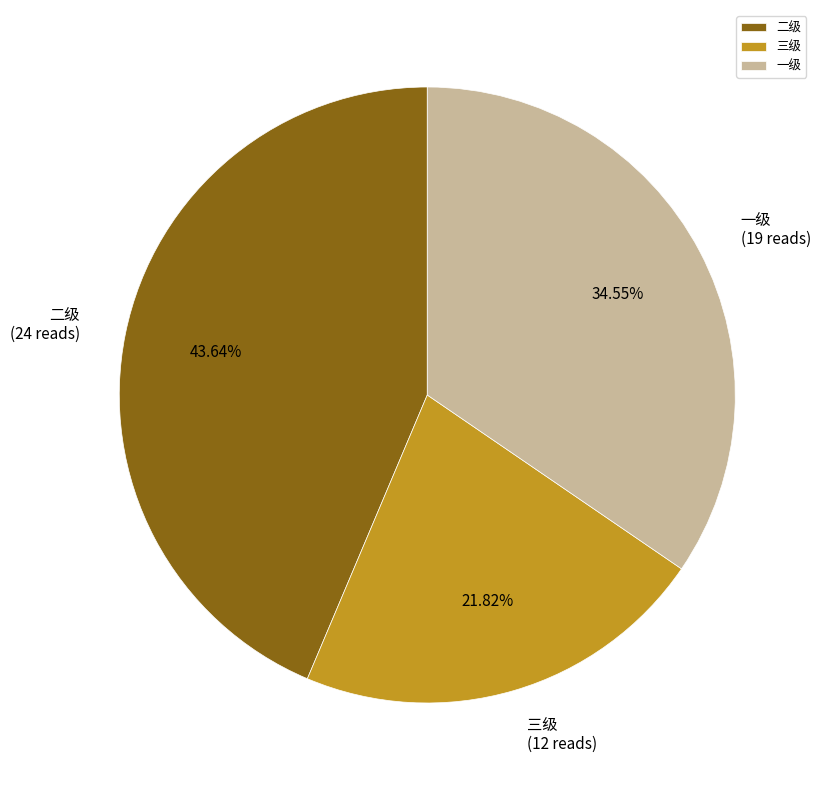

The 三级 slice represents 36% of the pie. True or false?

False